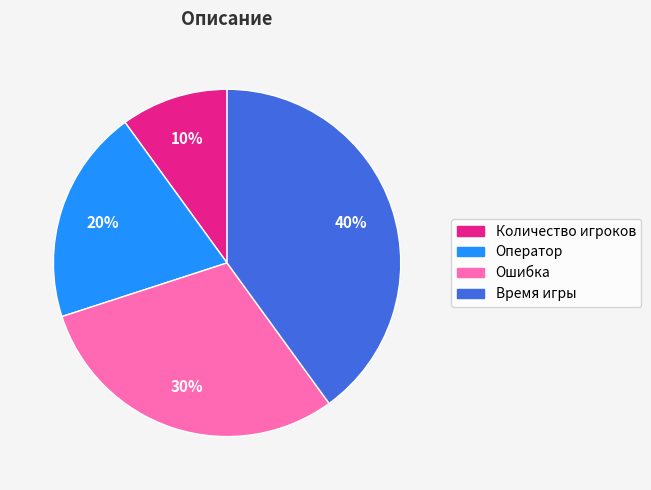

True or false: Оператор accounts for 29% of the total.

False